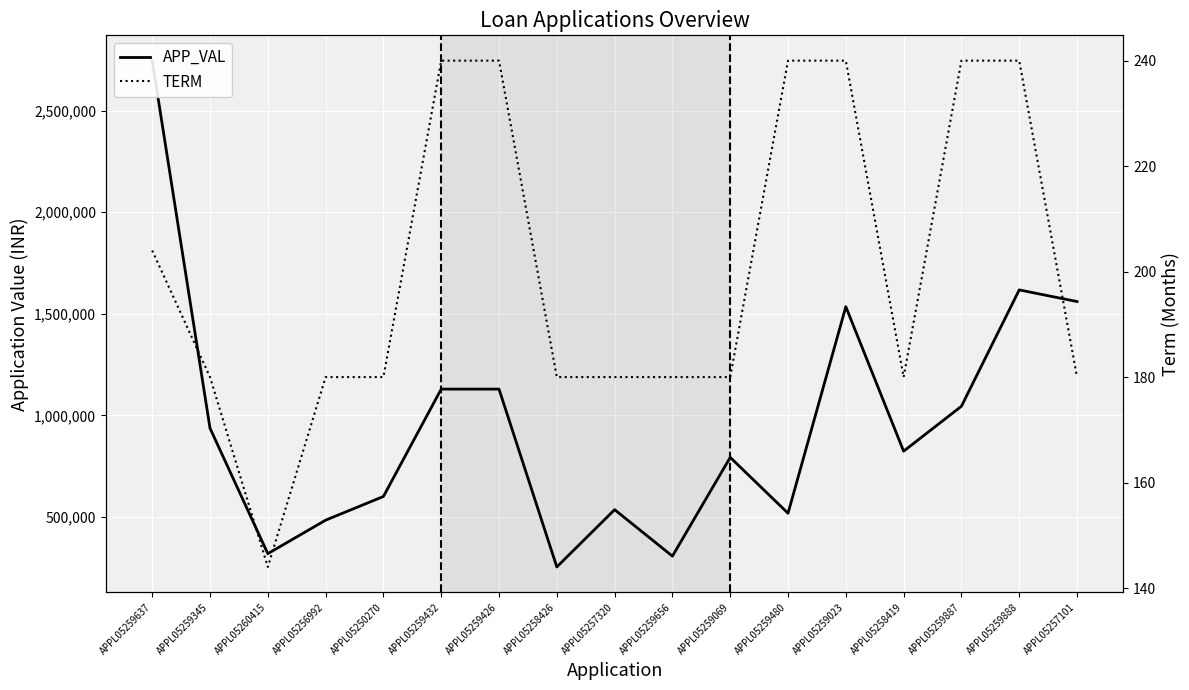

Is the value of TERM at APPL05259887 greater than the value of APP_VAL at APPL05259887?

No